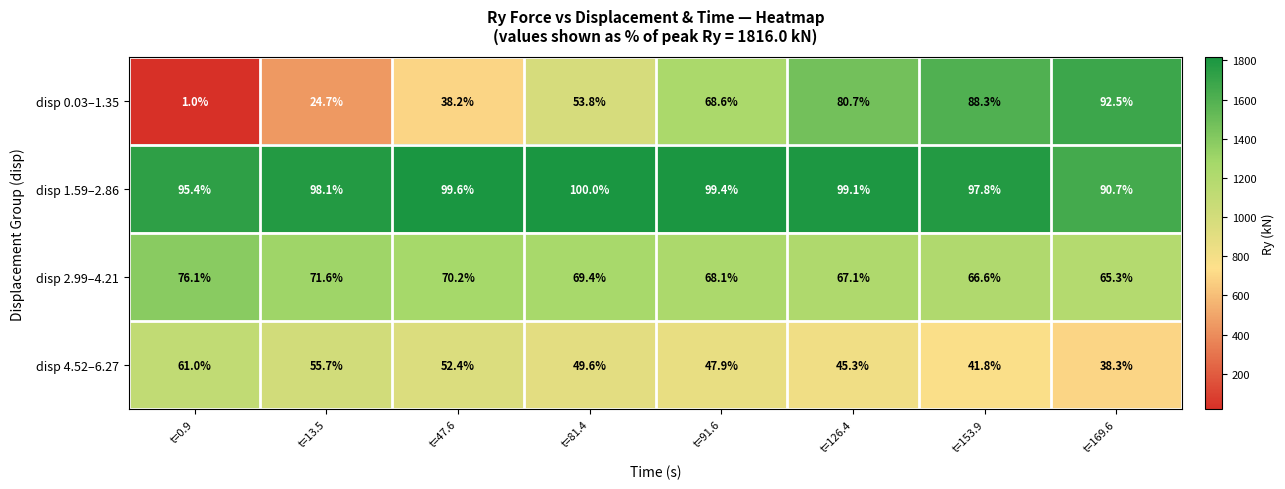

At which category is the sum across all series the highest?

t=153.9